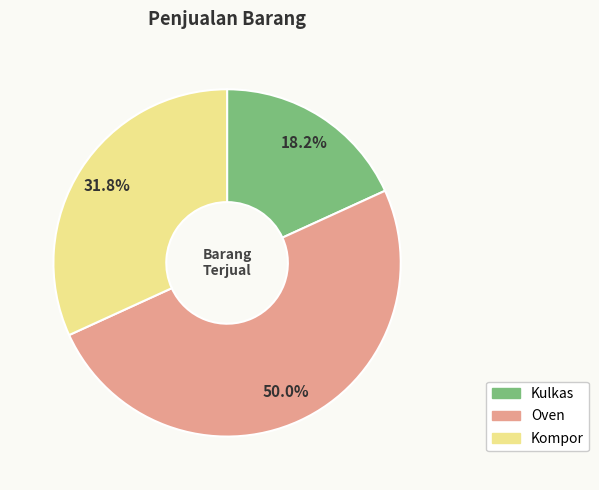

The Kompor slice represents 24% of the pie. True or false?

False